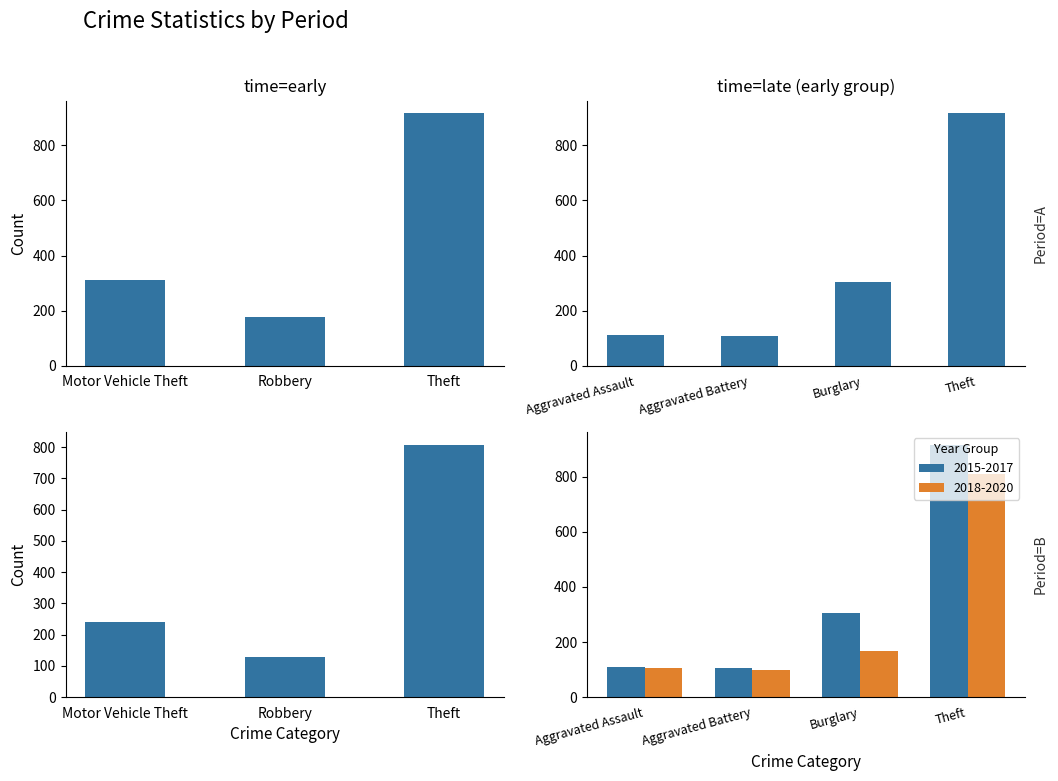

What is the difference between the maximum and second lowest values in the 2018 series?

856